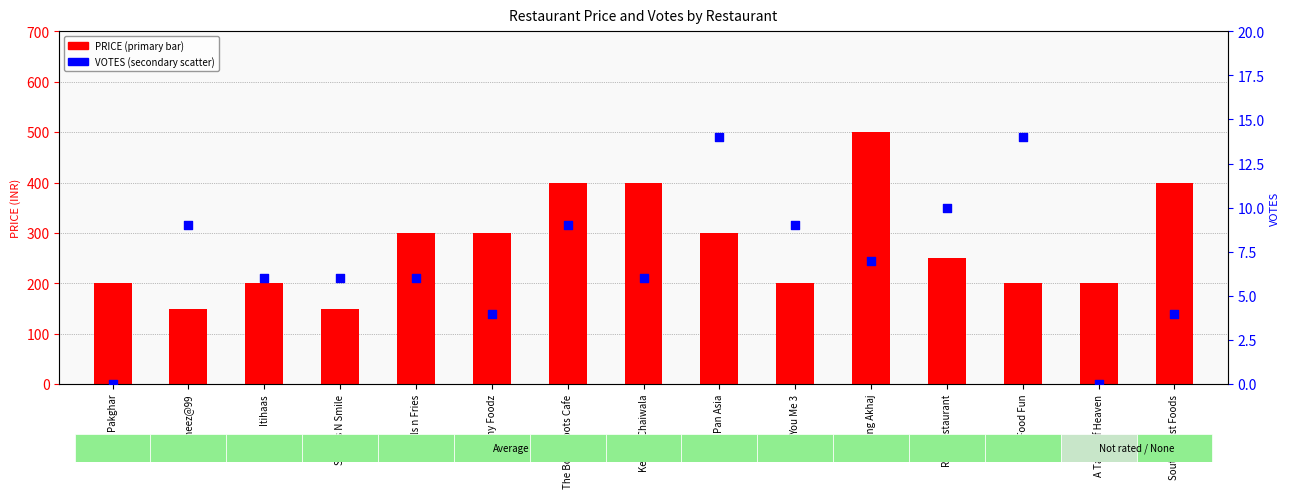

Which series has the largest total across all categories?

PRICE